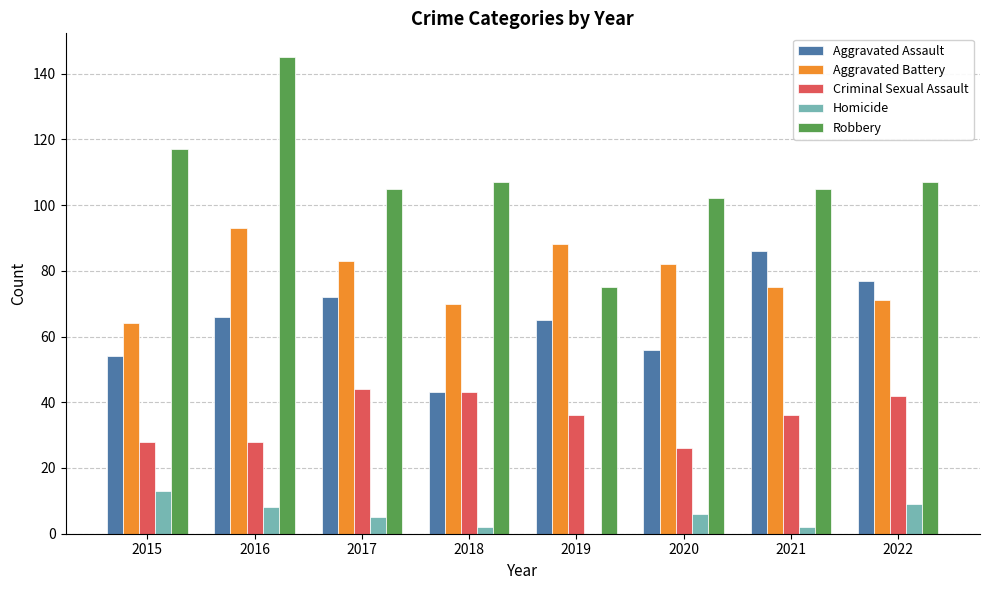

Are the bars horizontal?

No